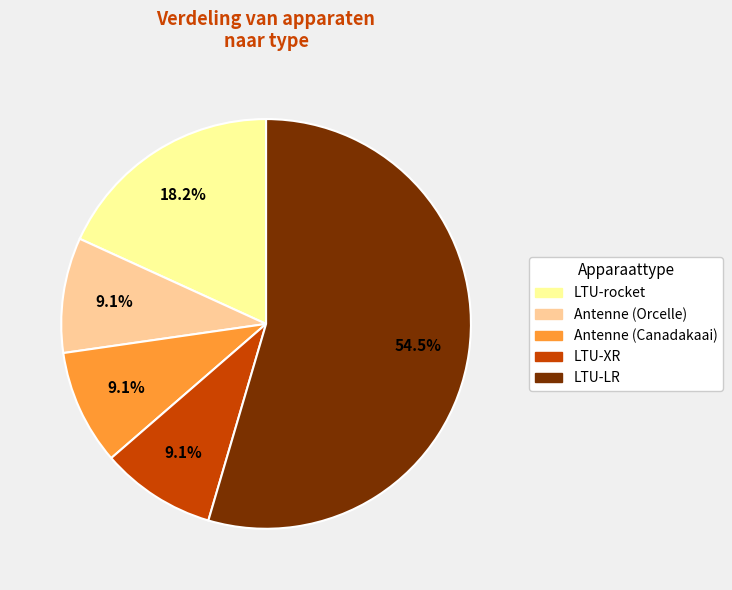

Approximately how many times larger is the value at LTU-XR compared to Antenne (Canadakaai)?

1.0